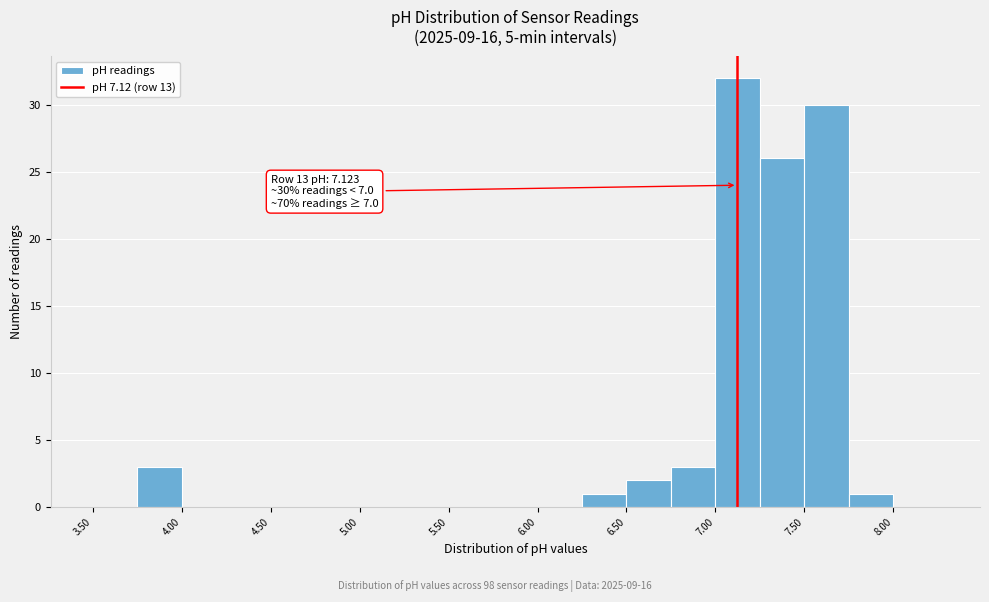

Over which range of the x-axis is the bar tallest?

7.00 to 7.25